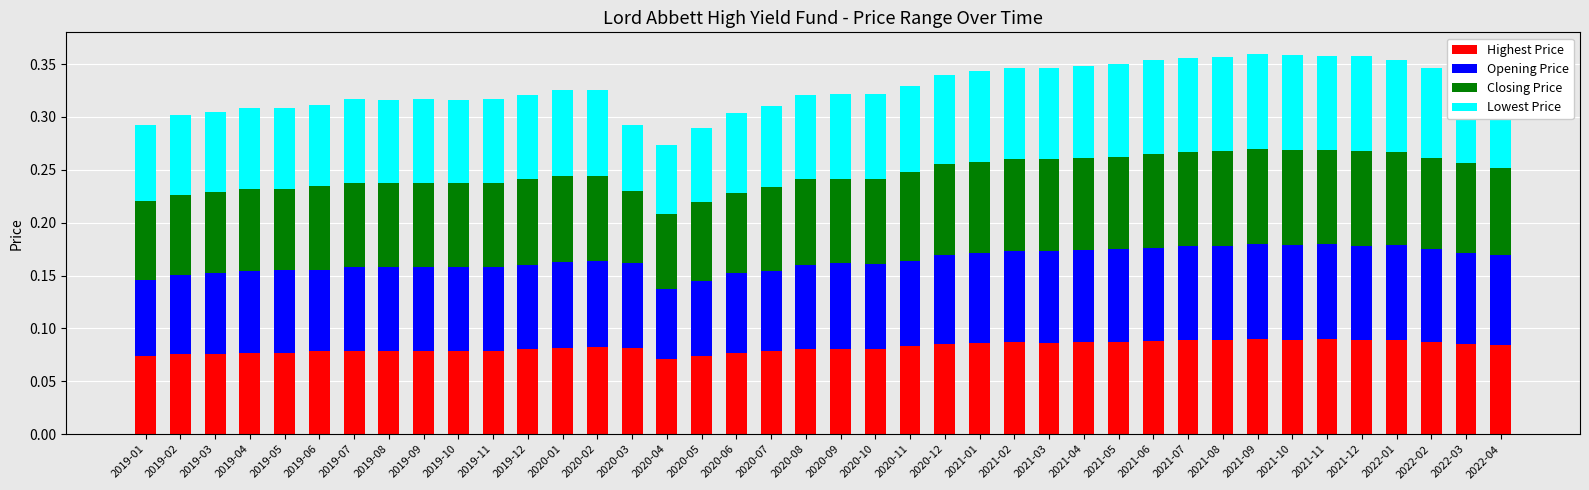

What is the total value across all series at 2021-10?

0.4